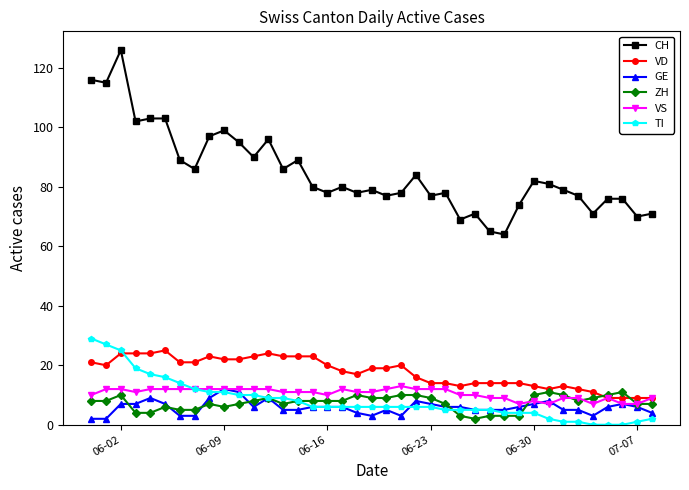

True or false: CH has more than 2 interior local peaks.

True